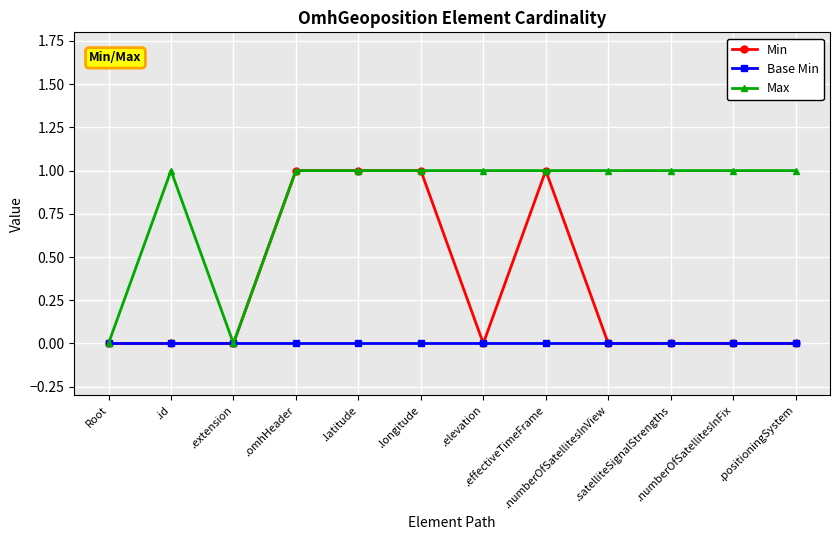

List the series in order of their overall mean, lowest first.

Base Min, Min, Max